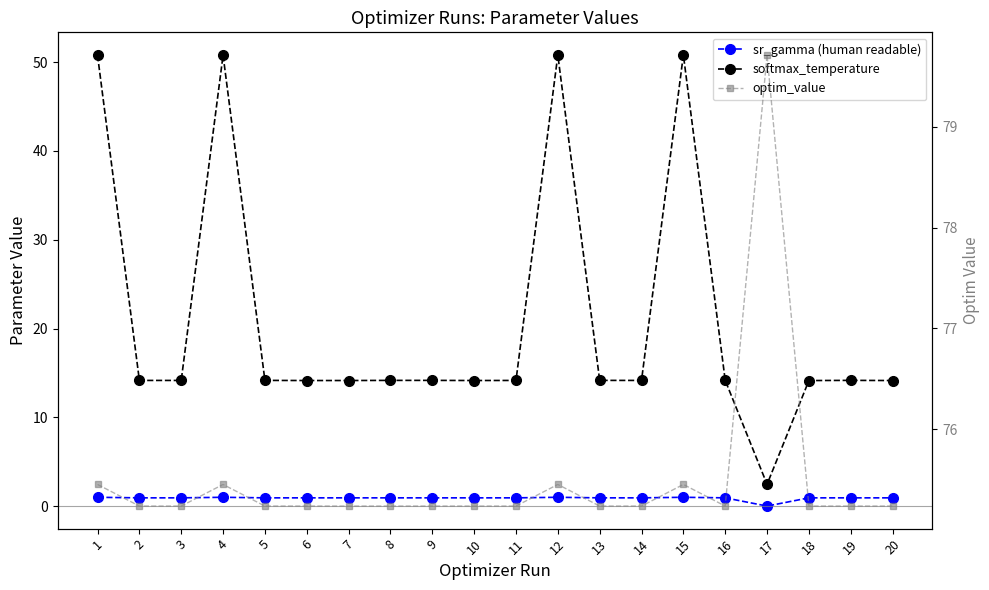

What is the difference between the maximum and minimum values in the softmax_temperature series?

48.4